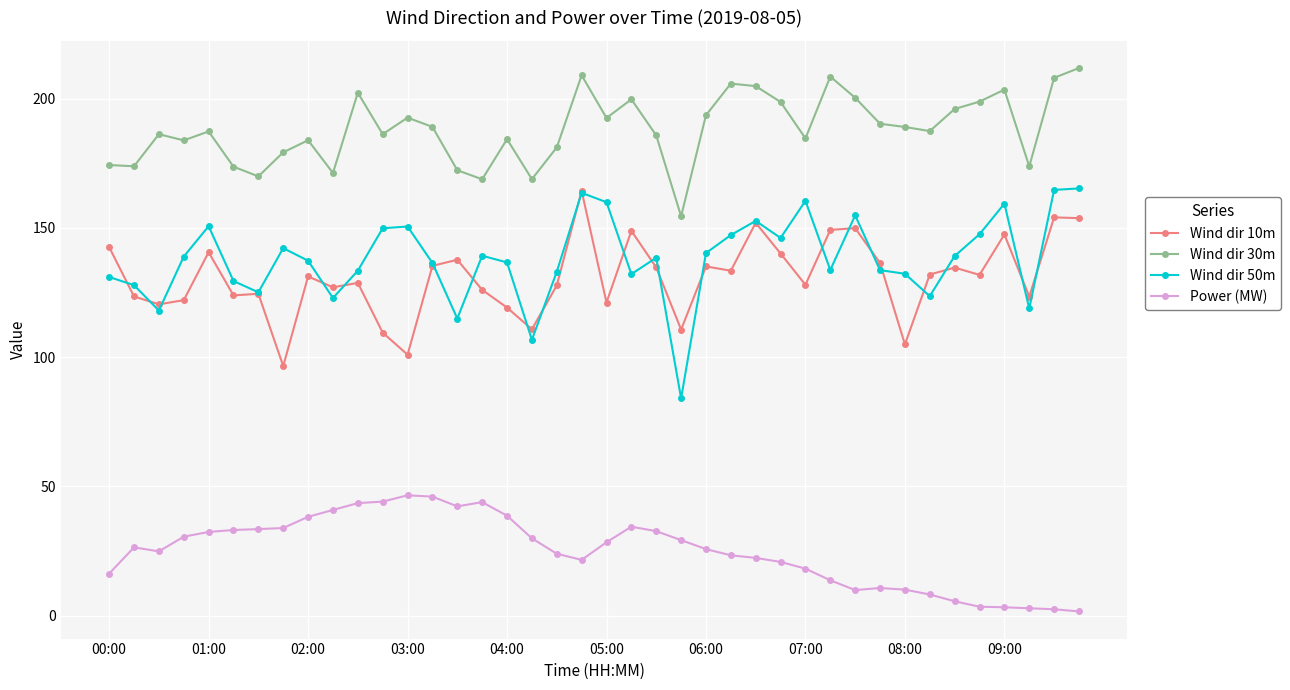

Which series has the largest total across all categories?

Wind dir 30m